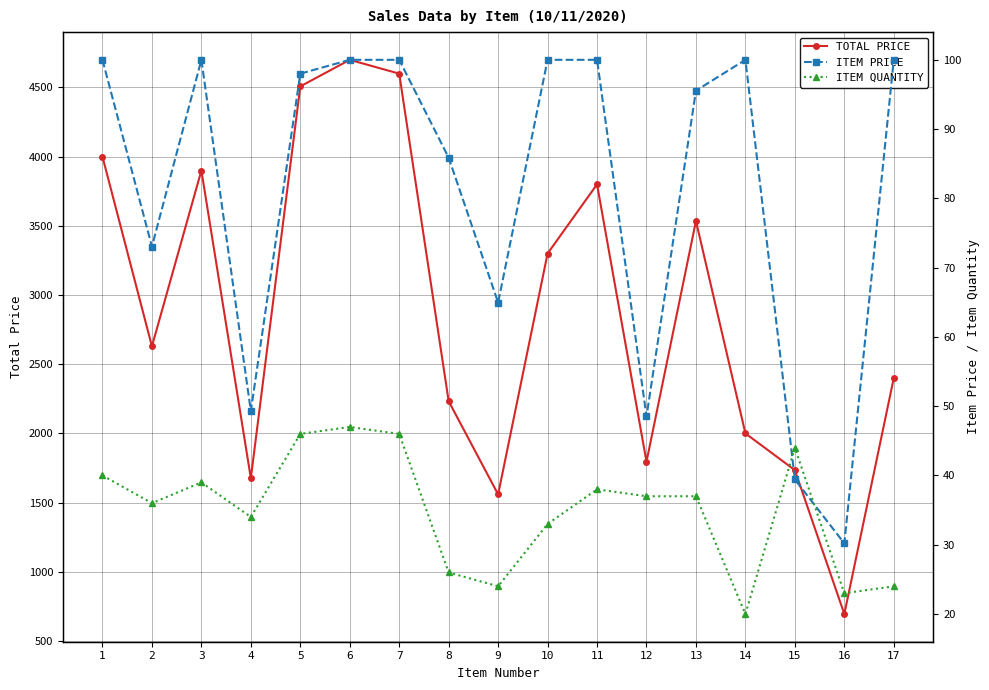

True or false: ITEM QUANTITY and TOTAL PRICE cross at least once.

False